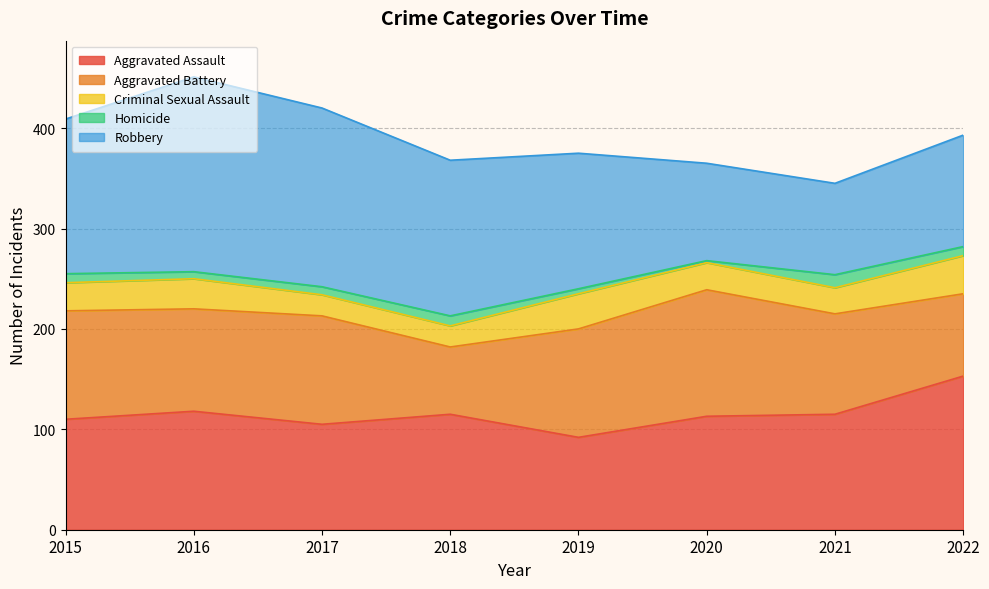

What is the value of the Criminal Sexual Assault point at the 8th from the left?

38